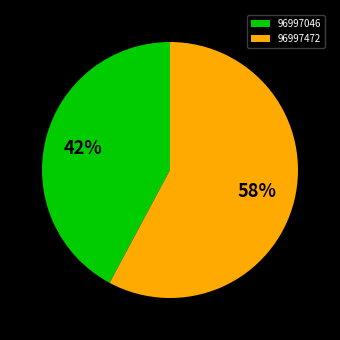

Does 96997046 account for over 50% of the chart?

No